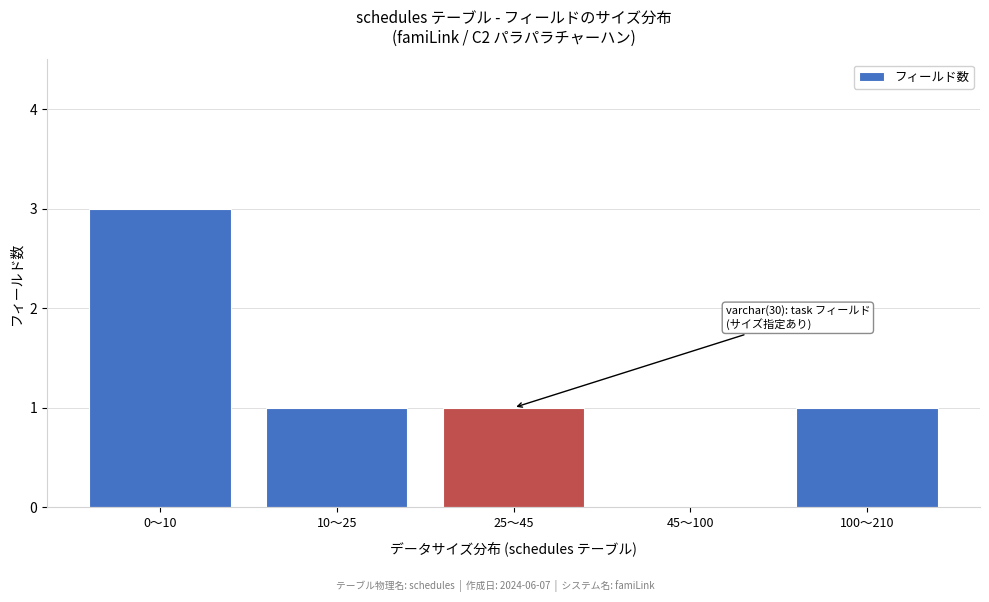

The value at 10〜25 is 1. True or false?

True